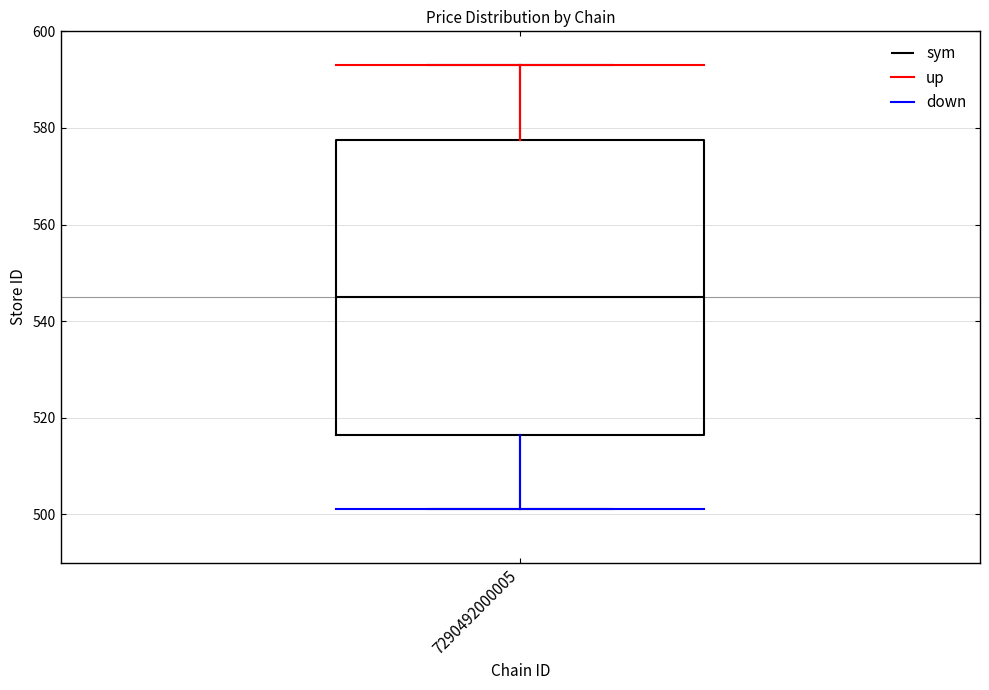

Transcribe this box plot: give where the median line is, the range the box spans, and where the two whiskers end, as read against the y-axis. The values are not printed on the chart, so give them approximately, as read against the axis.

median 546, box 516 to 578, whiskers 502 to 594